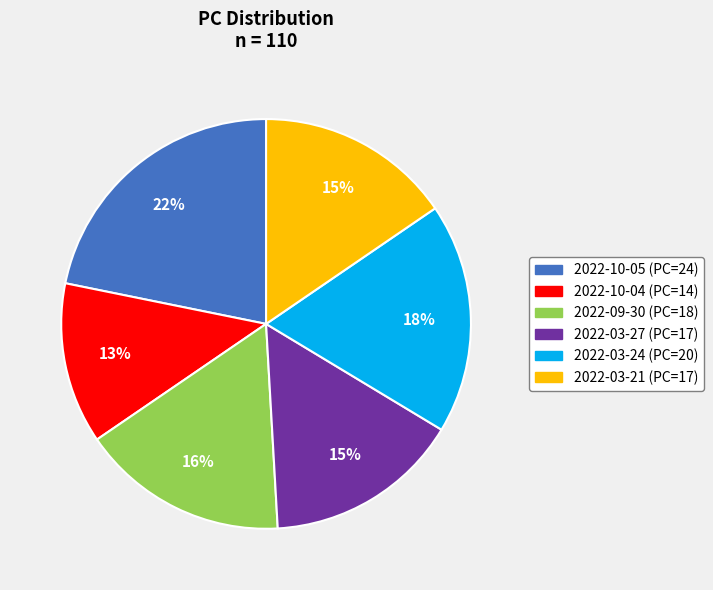

Is there a majority slice in this chart?

No